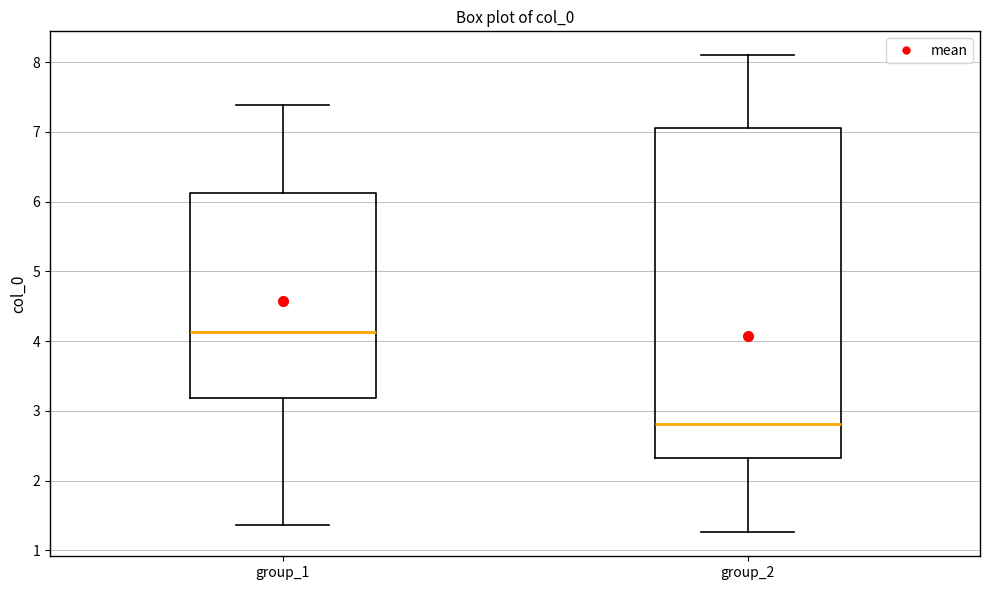

Where does the median line of the box for group_1 sit on the y-axis? The values are not printed on the chart, so give them approximately, as read against the axis.

4.1